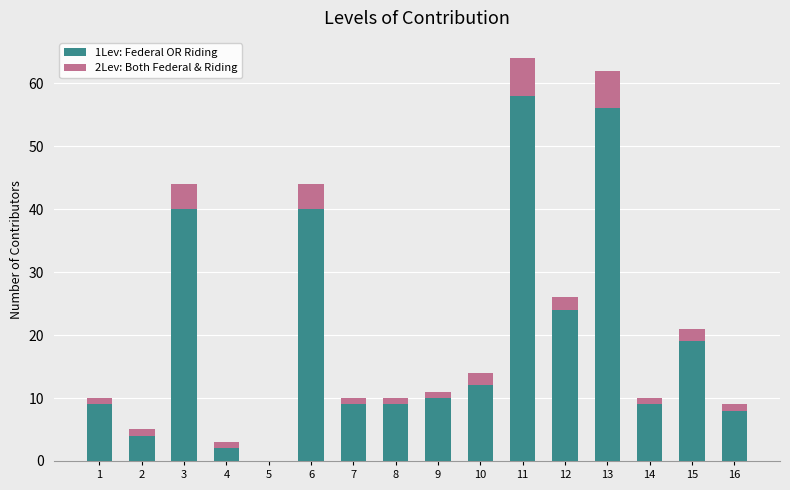

Is it true that 1Lev: Federal OR Riding equals 54 at 6?

False